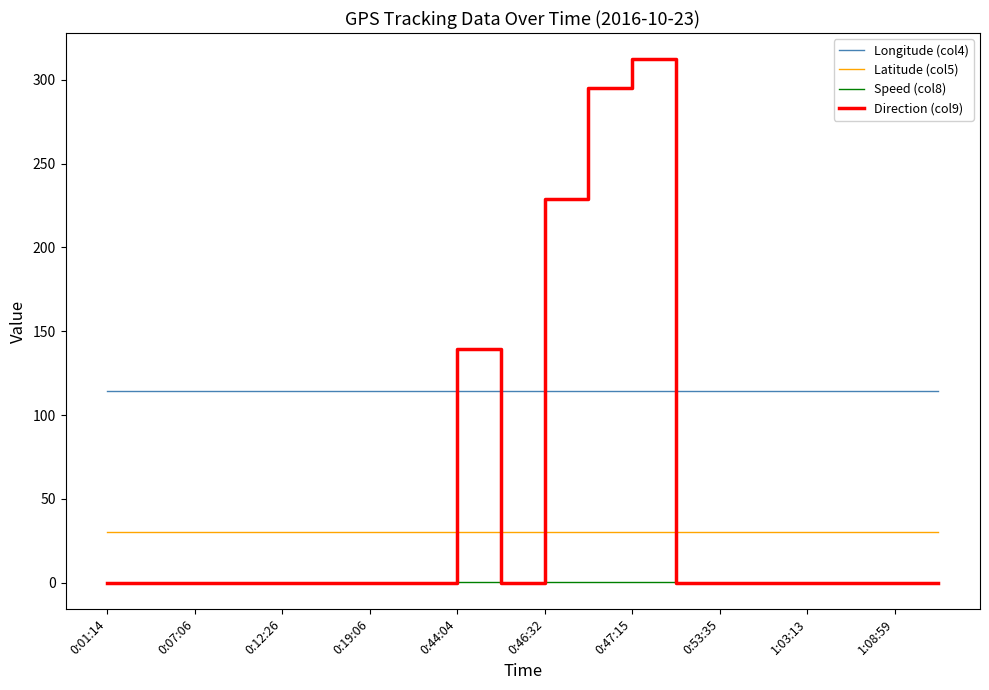

Rank the series by their average value, from highest to lowest.

Longitude (col4), Direction (col9), Latitude (col5), Speed (col8)